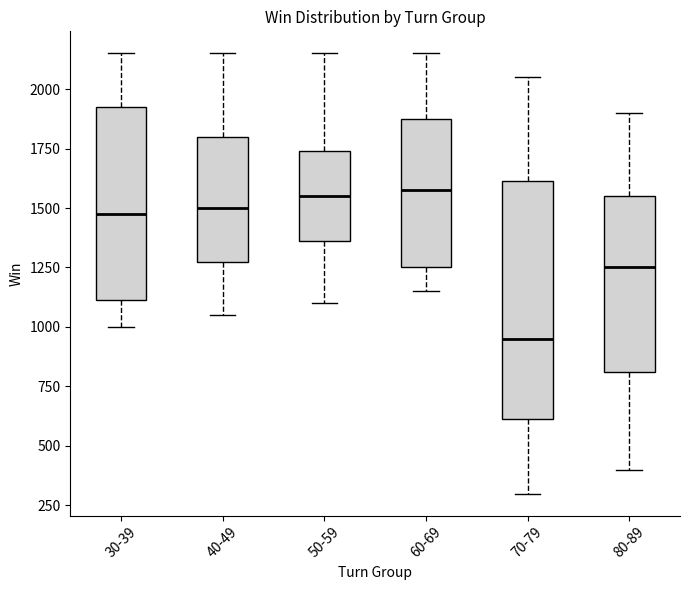

Reading left to right, read every box against the y-axis: the position of its median line, the range the box covers, and the ends of its whiskers. The values are not printed on the chart, so give them approximately, as read against the axis.

30-39: median 1500, box 1100 to 1950, whiskers 1000 to 2150
40-49: median 1500, box 1300 to 1800, whiskers 1050 to 2150
50-59: median 1550, box 1350 to 1750, whiskers 1100 to 2150
60-69: median 1600, box 1250 to 1900, whiskers 1150 to 2150
70-79: median 950, box 600 to 1600, whiskers 300 to 2050
80-89: median 1250, box 800 to 1550, whiskers 400 to 1900